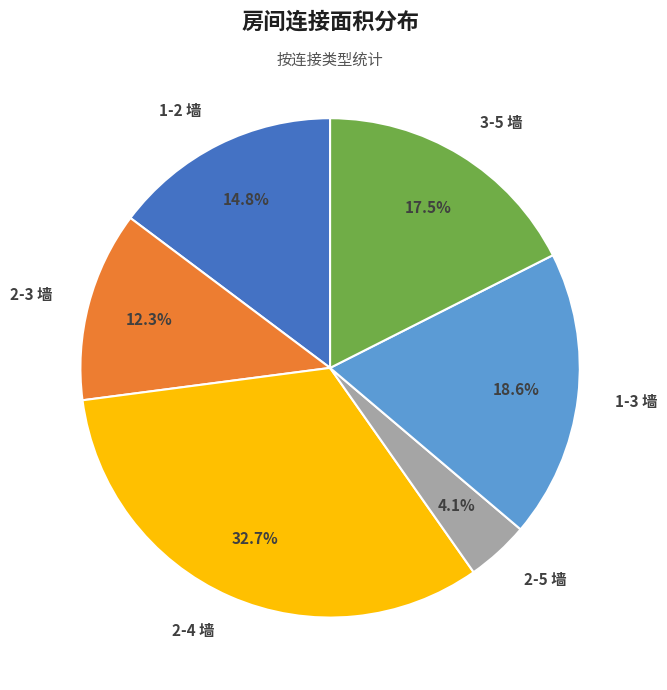

To the nearest percent, what is the difference between the largest and smallest slice percentages?

29%